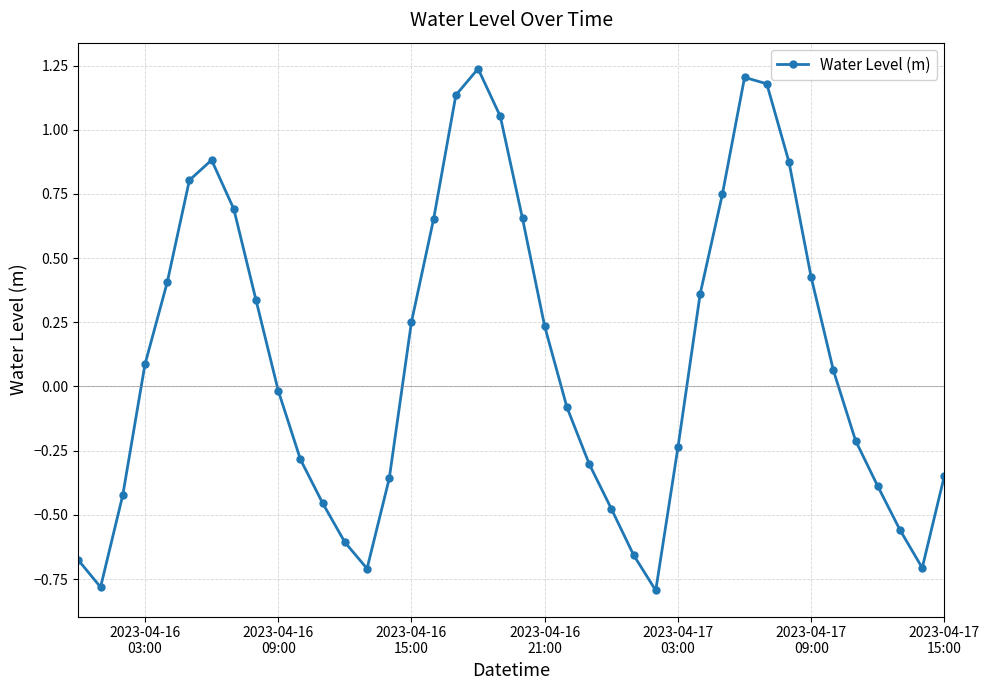

How many points are lower than both their immediate neighbors (excluding endpoints)?

4